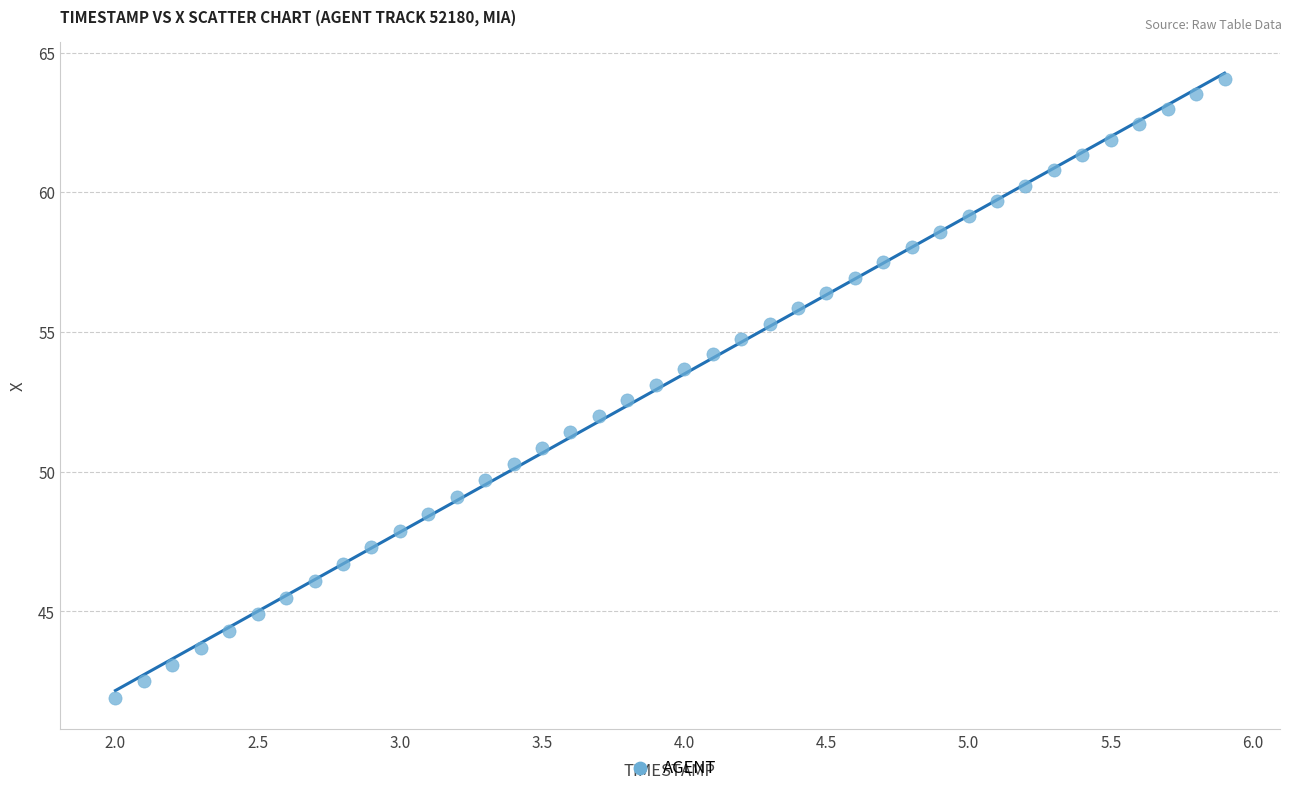

What is the range of X values (max minus min)?

3.9